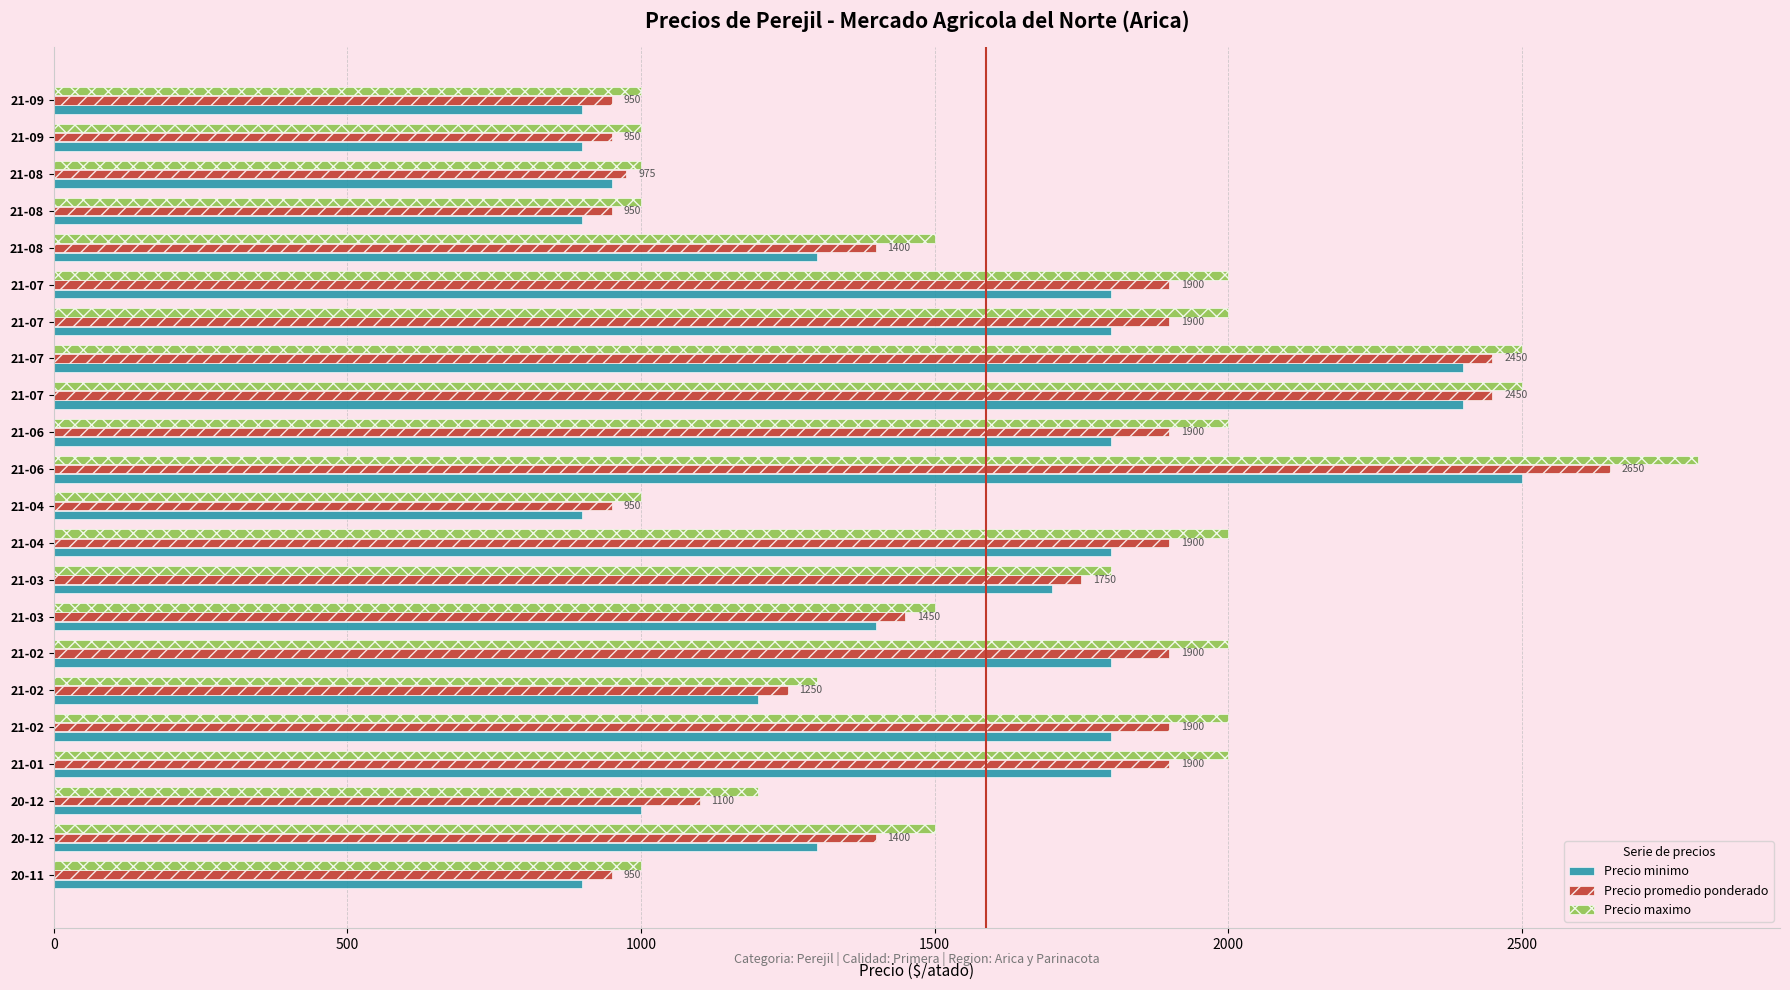

Count the Precio maximo values in the range 1000 to 2000.

19